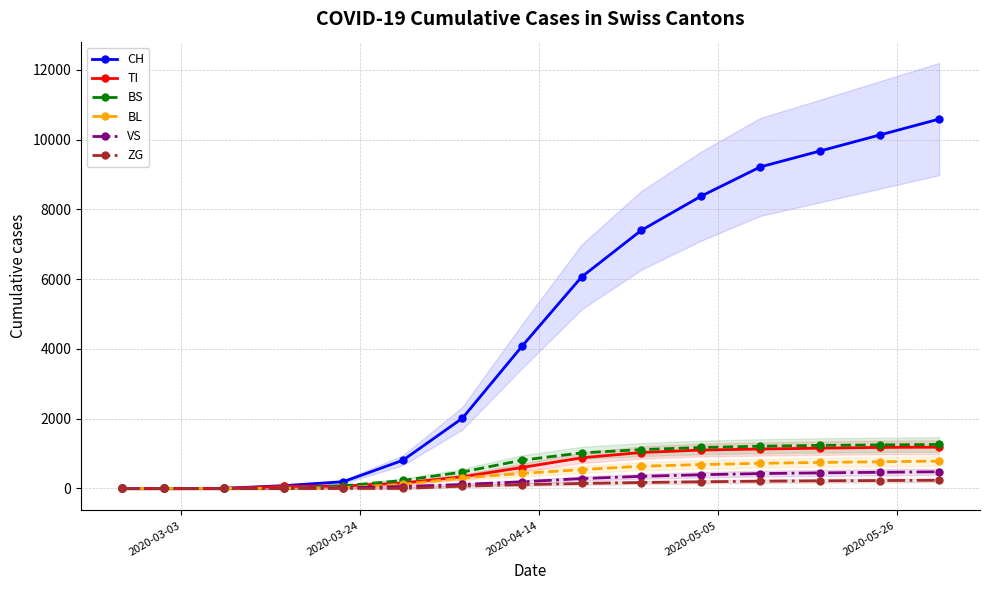

What is the maximum value shown in the chart?

10589